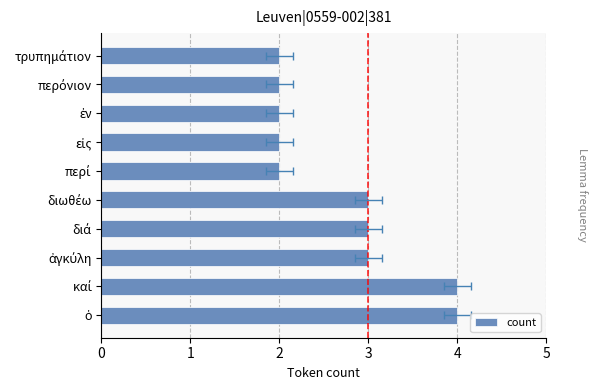

What is the maximum value shown in the chart?

4